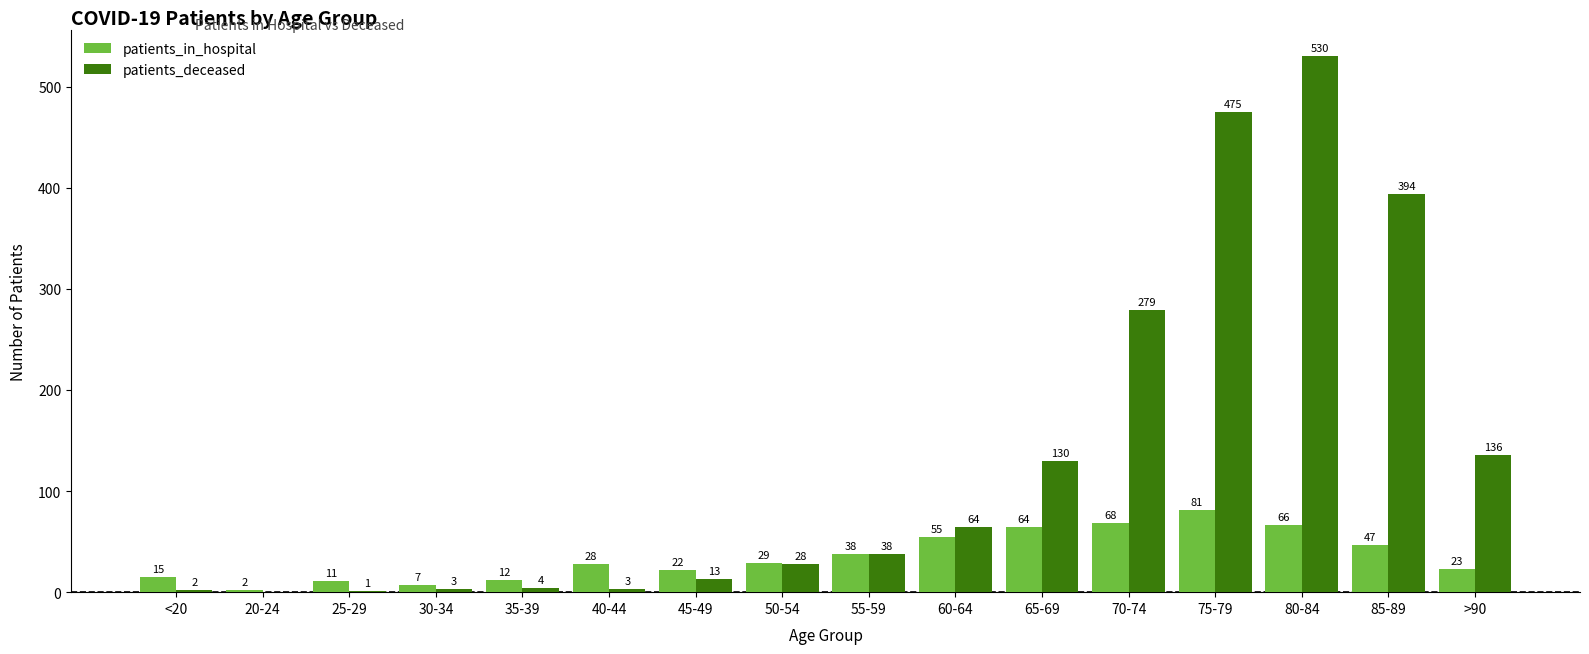

Which series has the largest range (max minus min)?

patients_deceased